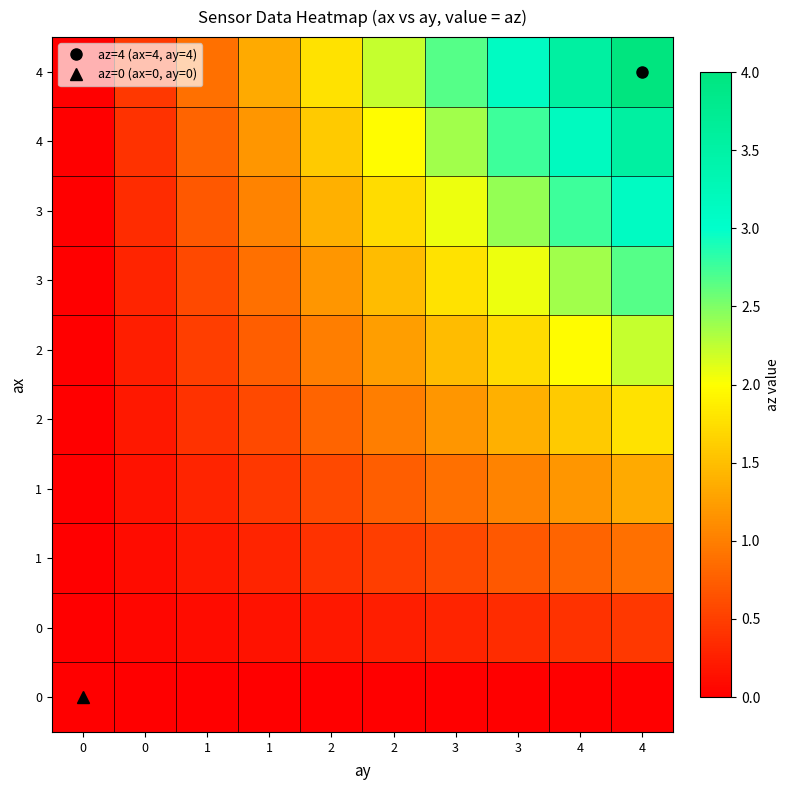

Between 3 and 2, which is larger?

3